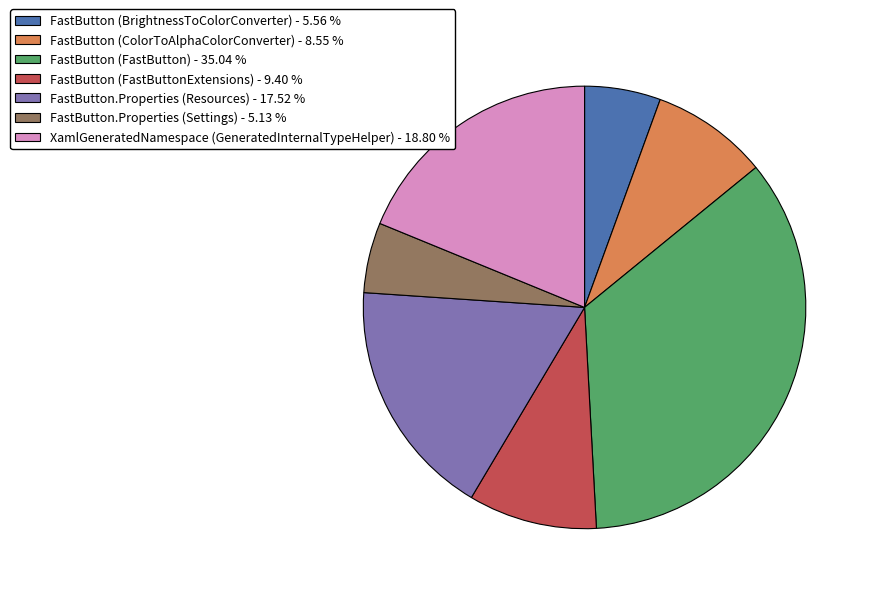

Count the number of slices in the pie.

7